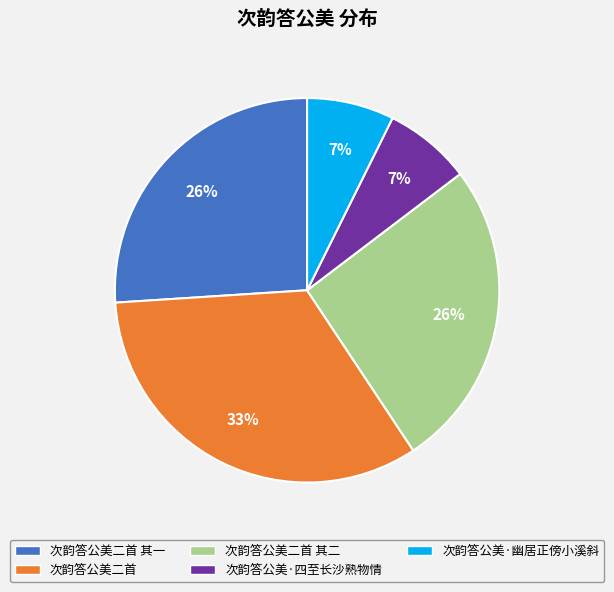

To the nearest percent, what is the difference between the largest and smallest slice percentages?

26%